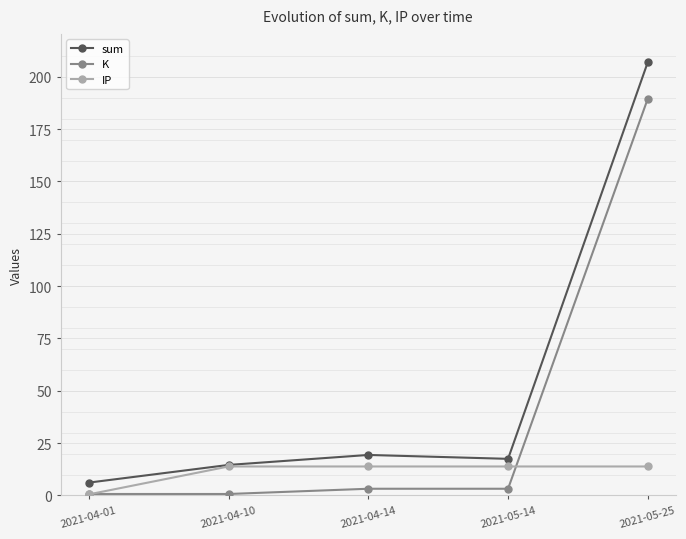

What is the sum of the IP values at 2021-04-01 and 2021-04-14?

14.4